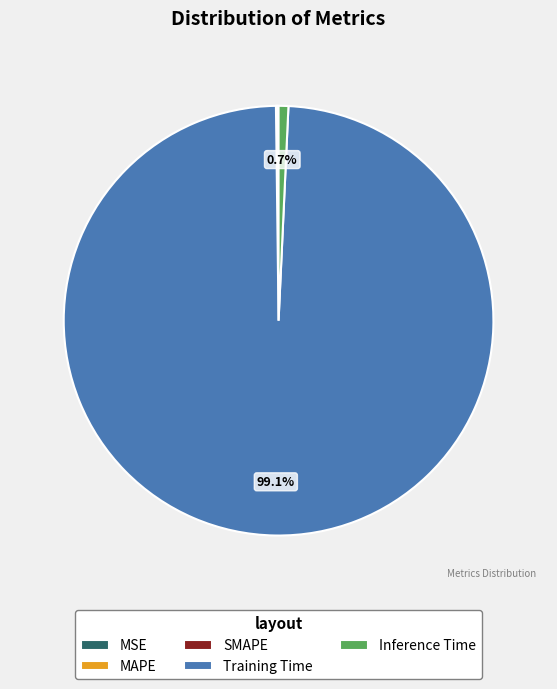

Which slice is the largest?

Training Time